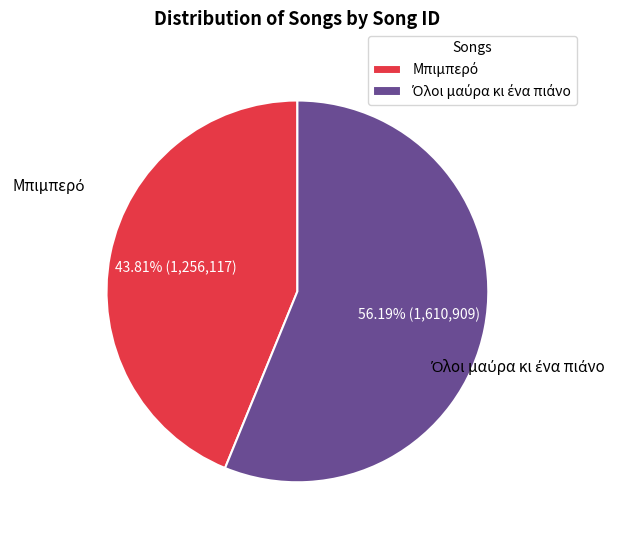

Is there a majority slice in this chart?

Yes